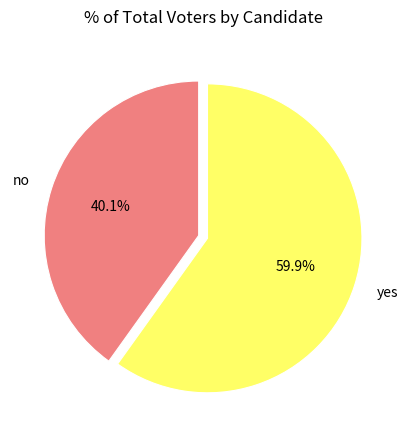

What portion of the pie excludes yes?

40.1%